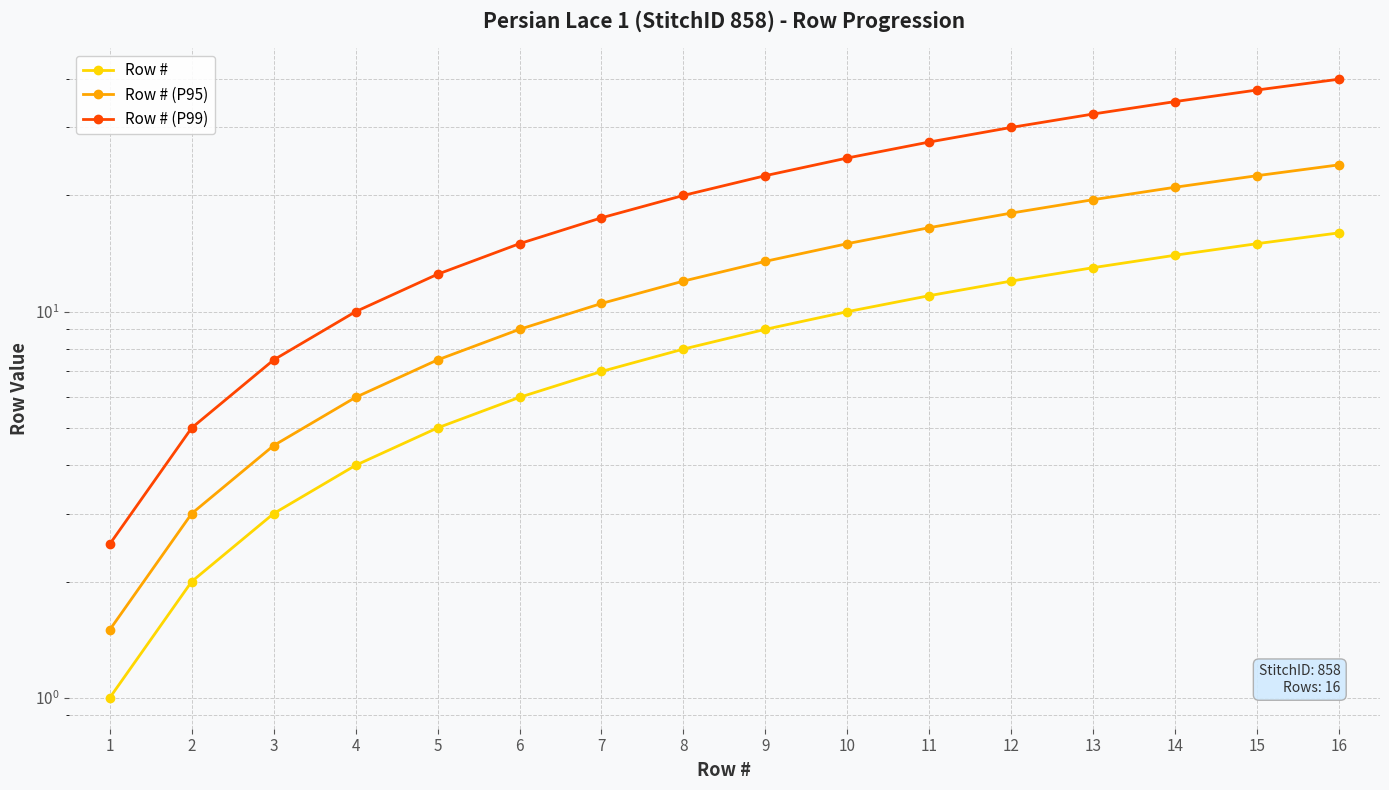

Rank the categories by Row # (P99) value from highest to lowest.

16, 15, 14, 13, 12, 11, 10, 9, 8, 7, 6, 5, 4, 3, 2, 1